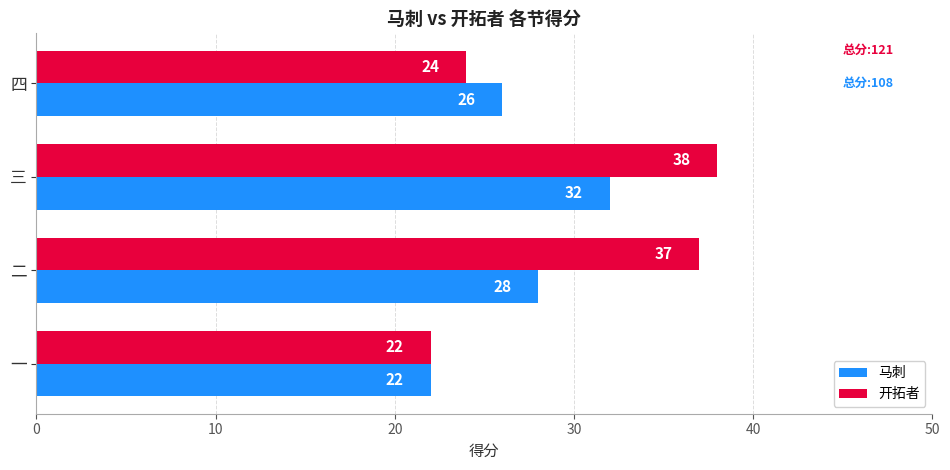

What is the sum of the 马刺 values at 三 and 一?

54